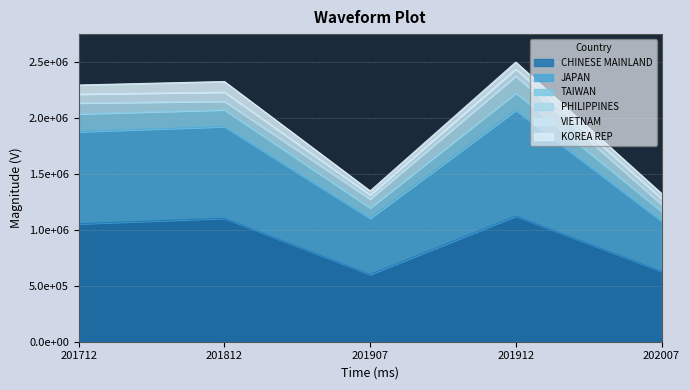

What are all the series names shown in the legend?

CHINESE MAINLAND, JAPAN, TAIWAN, PHILIPPINES, VIETNAM, KOREA REP